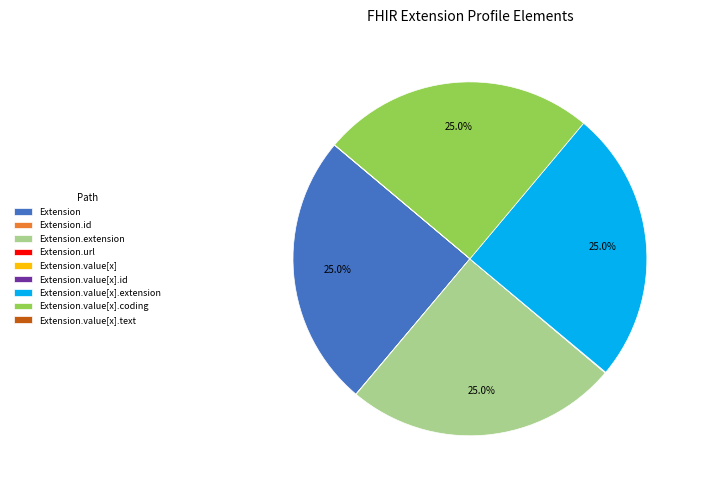

Does any single category account for the majority?

No